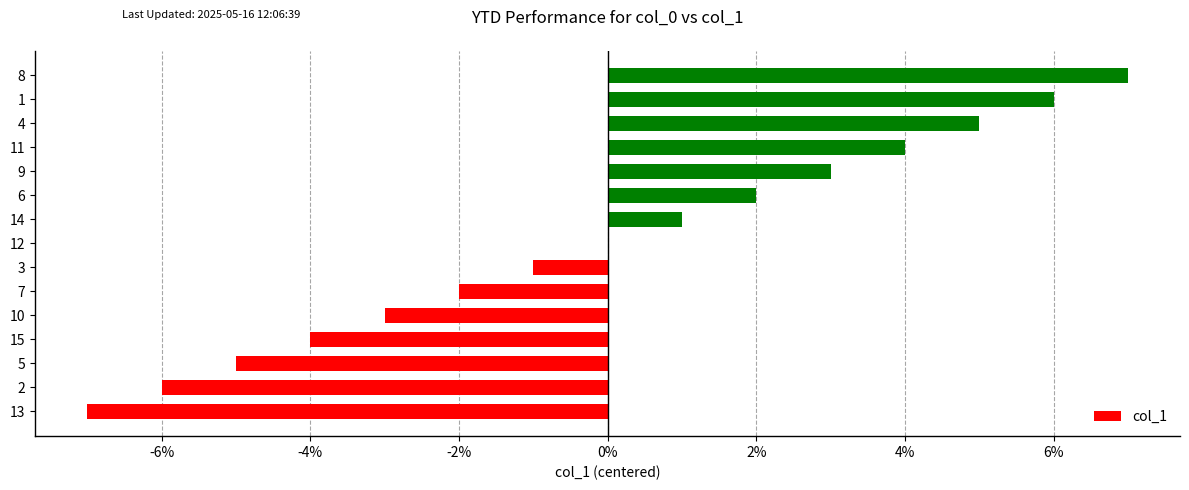

Reading top to bottom, extract all data points from this chart.

8=7	1=6	4=5	11=4	9=3	6=2	14=1	12=0	3=-1	7=-2	10=-3	15=-4	5=-5	2=-6	13=-7